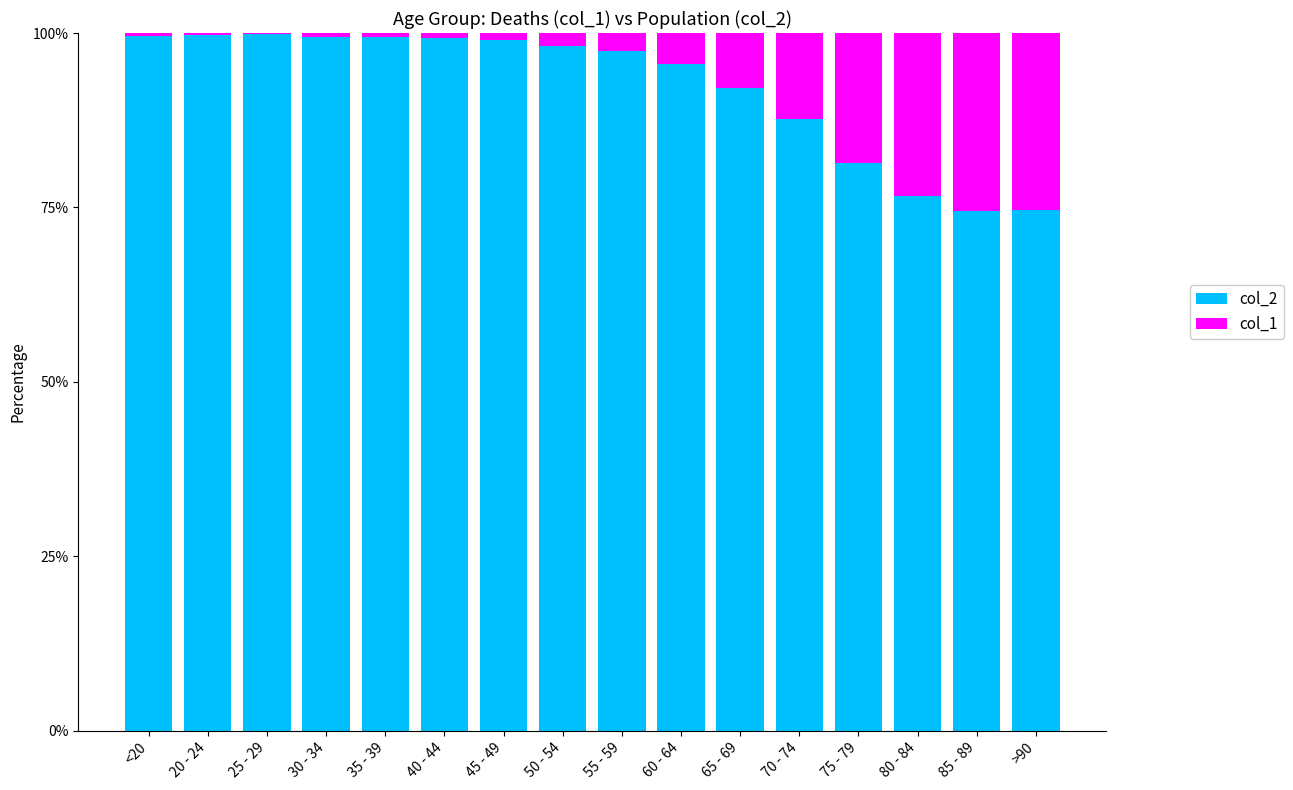

What is the highest value of the col_2 series?

99.9